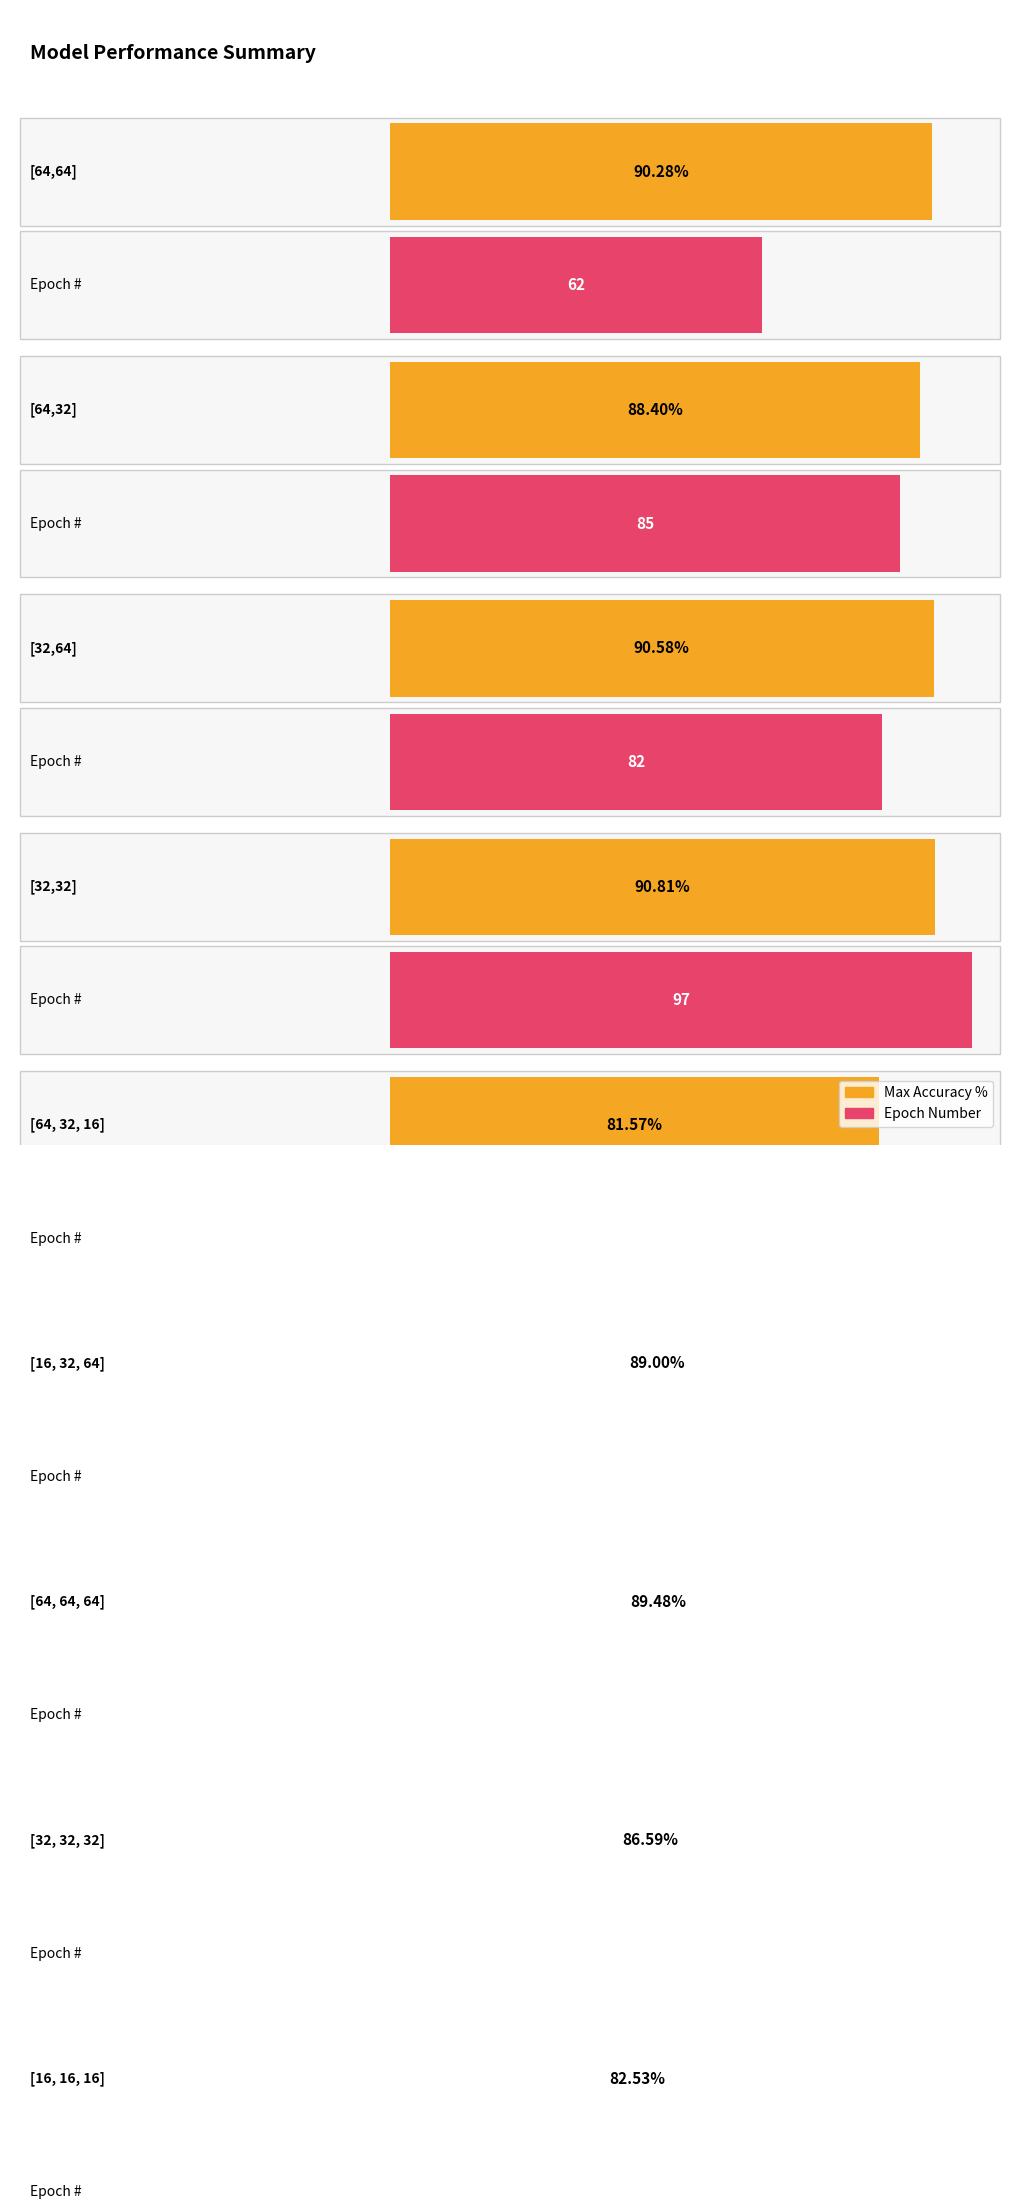

What is the total value across all series at [16, 16, 16]?

177.5